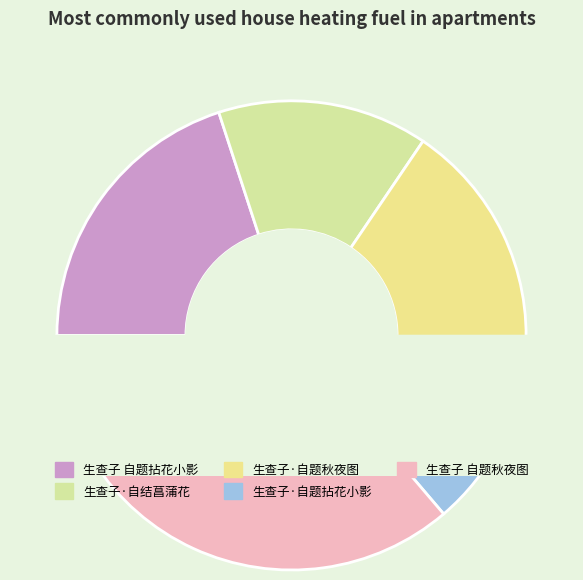

Approximately how many times larger is the value at 生查子·自结菖蒲花 compared to 生查子·自题秋夜图?

0.9